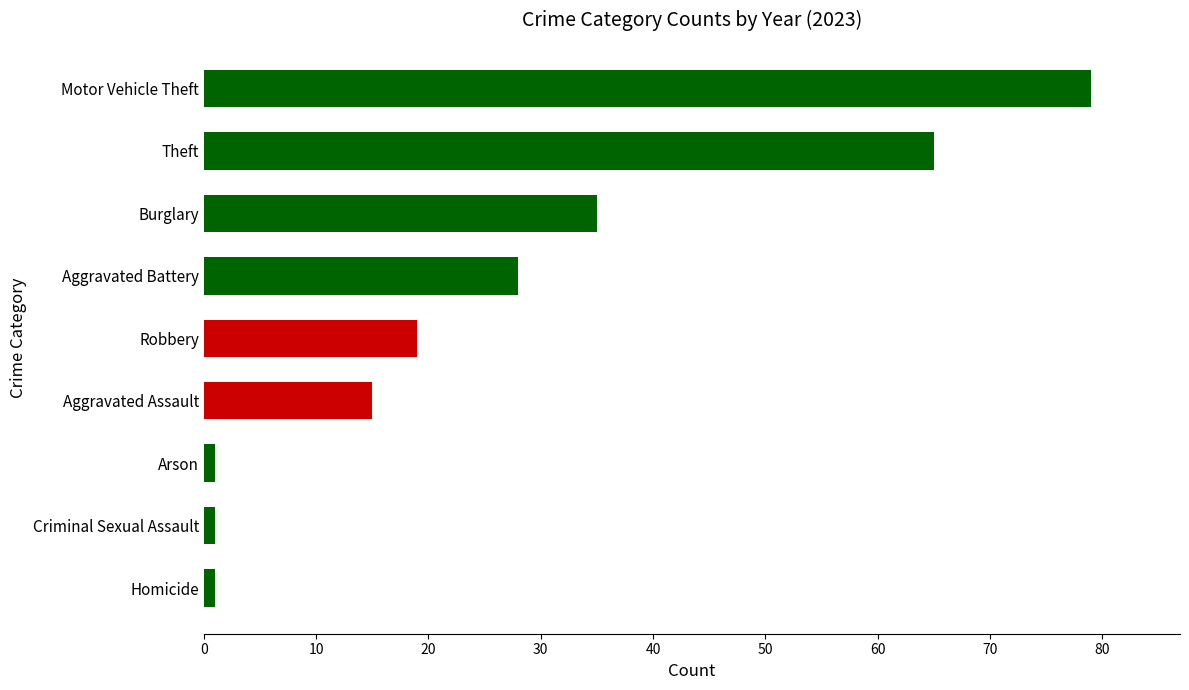

What is the average value?

27